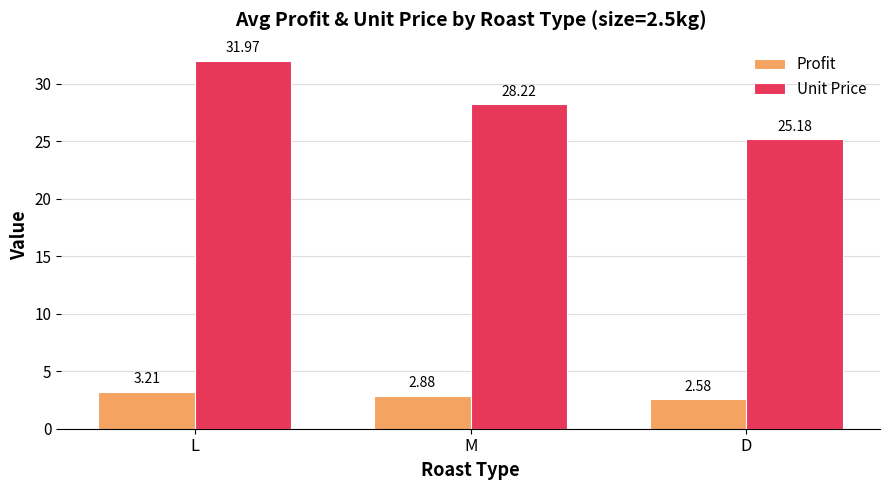

What is the sum of the Profit values at M and L?

6.1